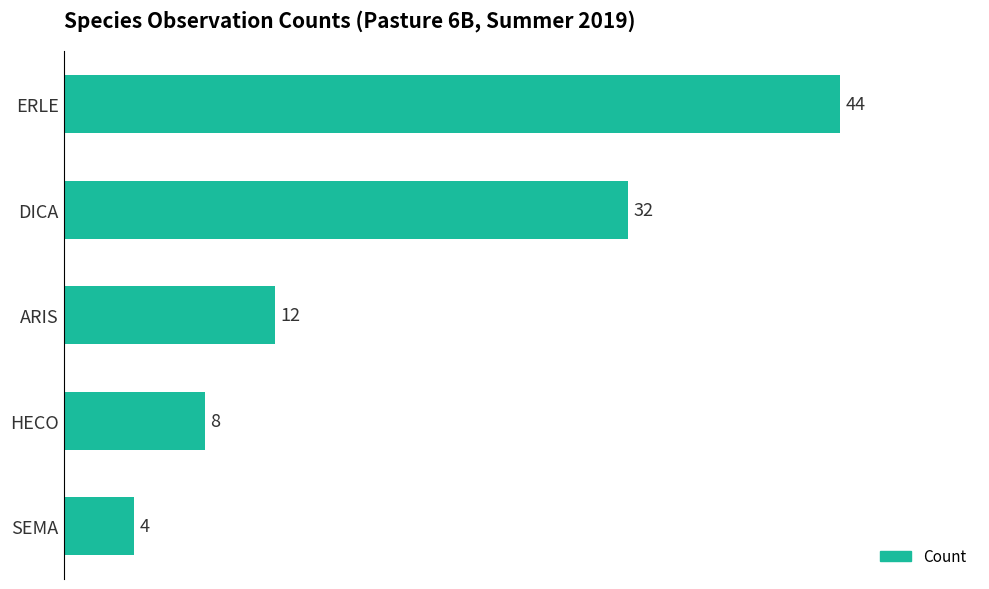

True or false: the data shows 14 at HECO.

False